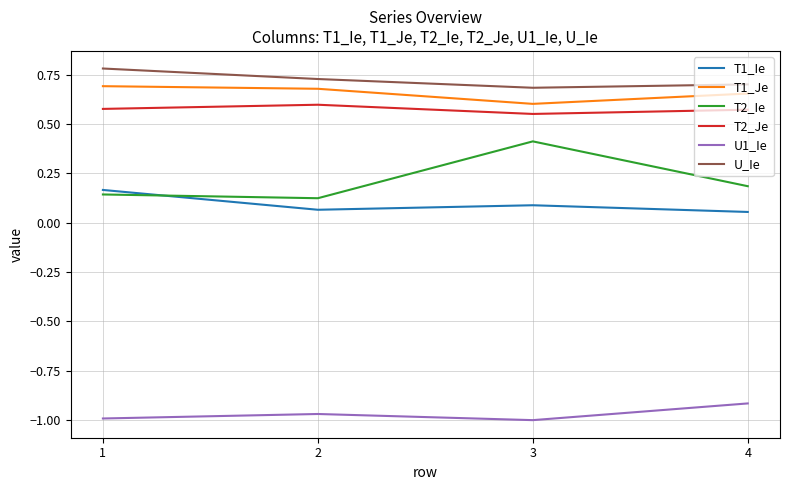

What is the maximum value shown in the chart?

0.8